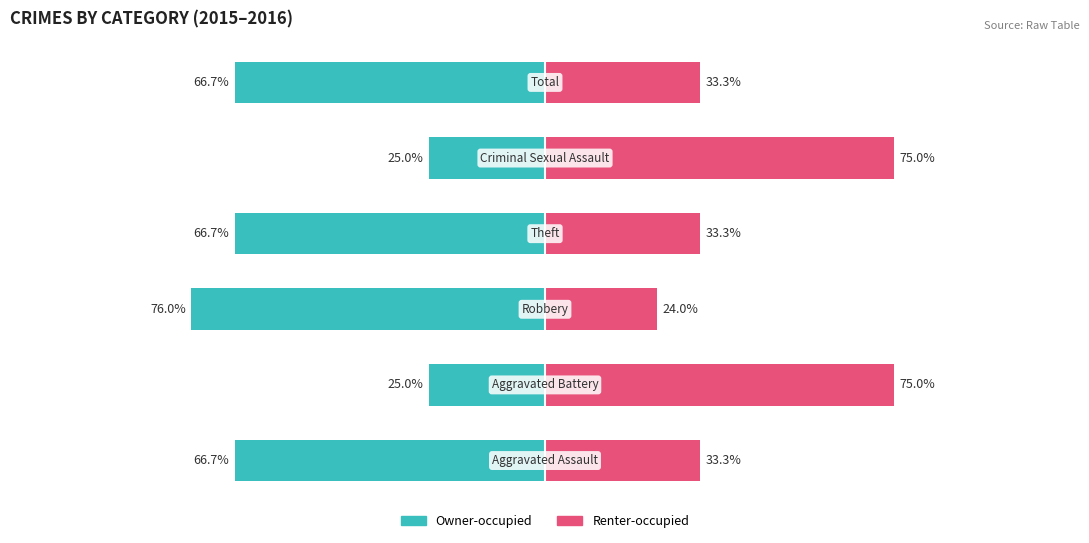

How many bars are there in each group?

2